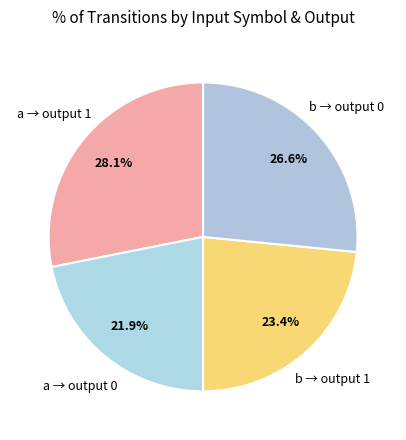

How many segments does this pie chart have?

4